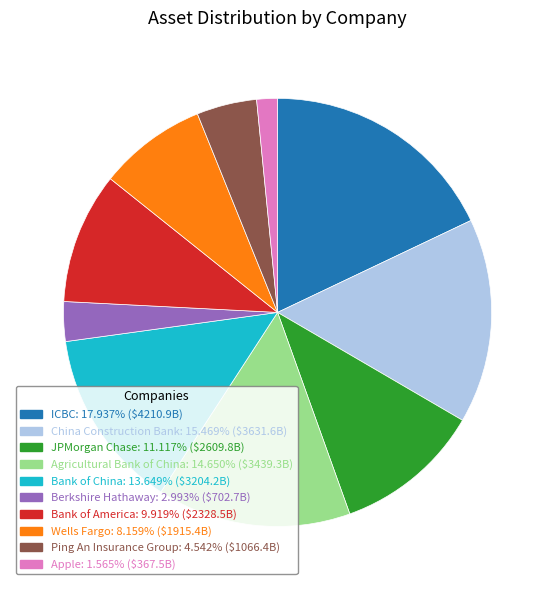

Combined, do Ping An Insurance Group and Bank of America account for over 50%?

No